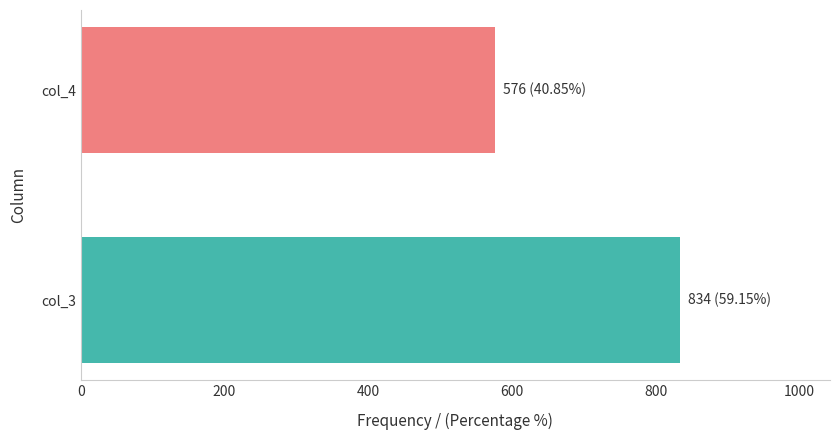

What is the sum of all col_4 values?

576